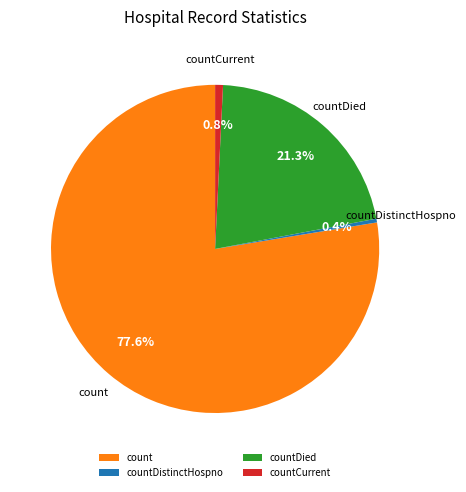

Between countDied and countDistinctHospno, which is larger?

countDied